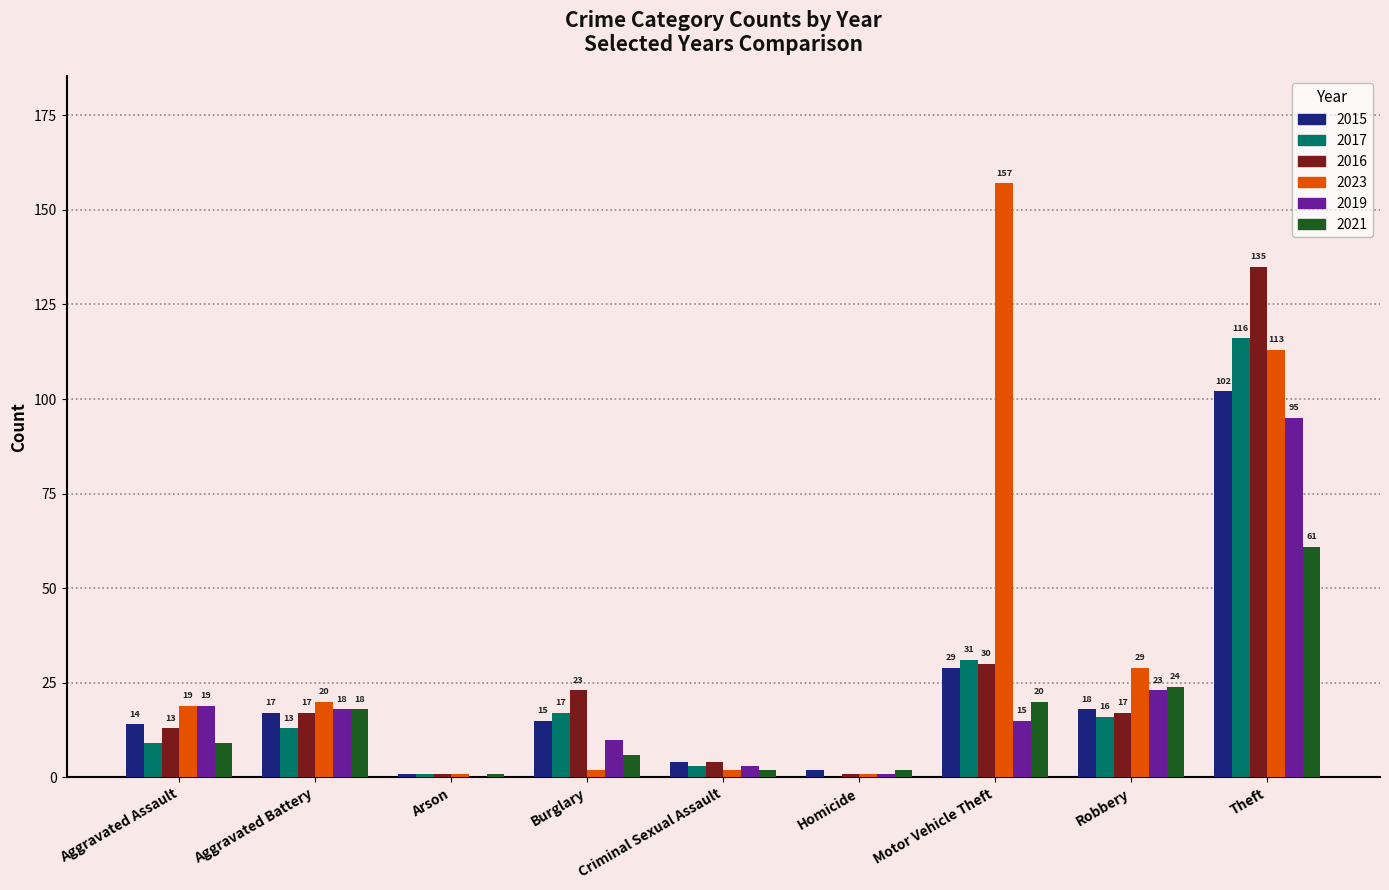

Which category has the highest value across all series?

Motor Vehicle Theft